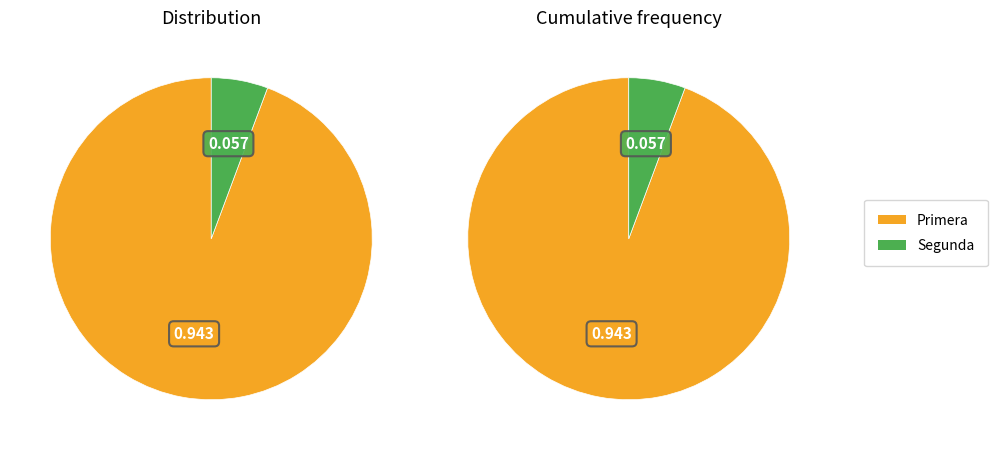

How many segments does this pie chart have?

2